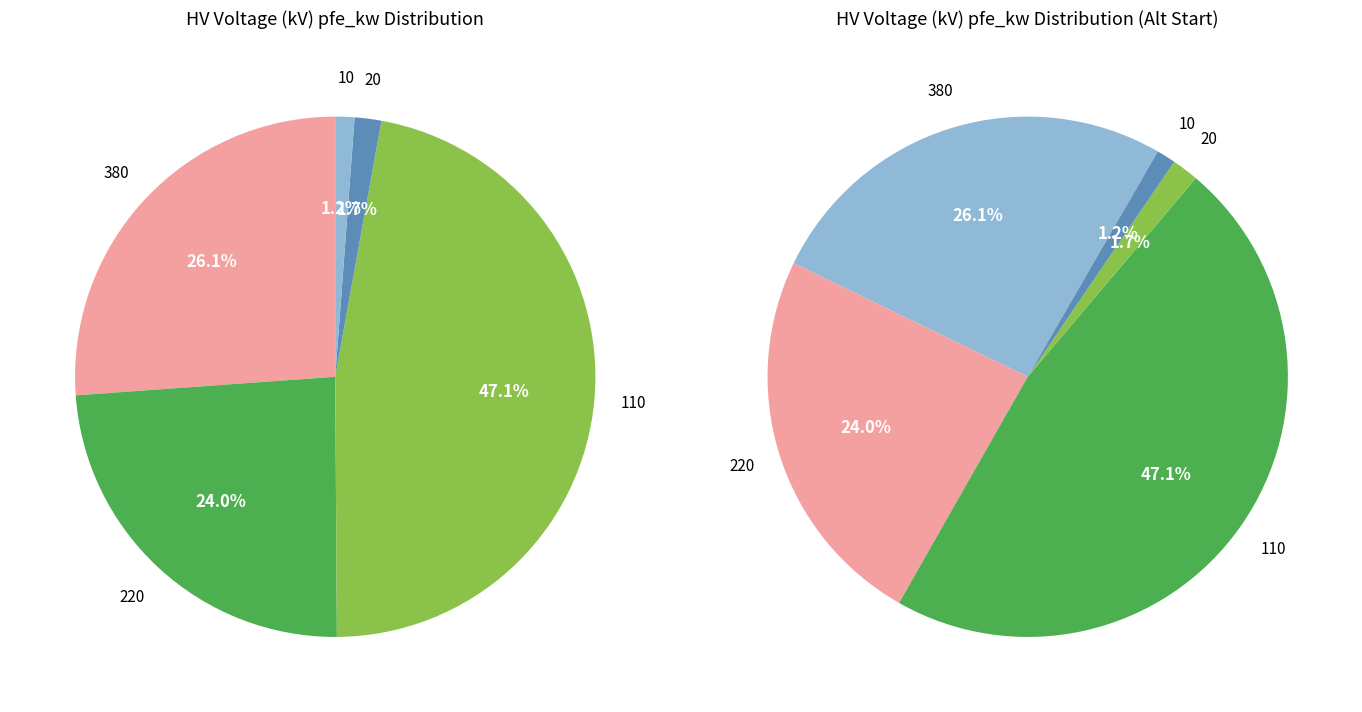

The 110 slice represents 1% of the pie. True or false?

False